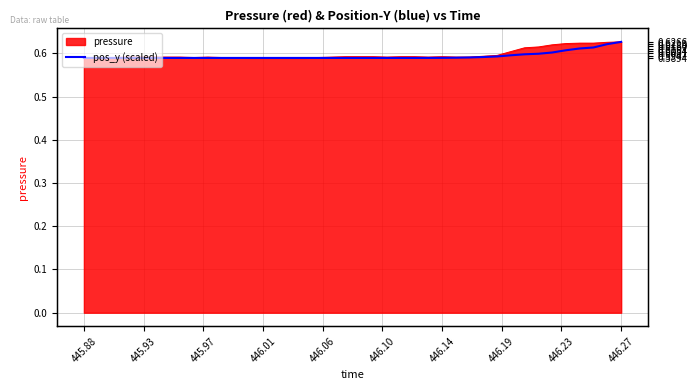

What is the greatest value displayed?

0.6